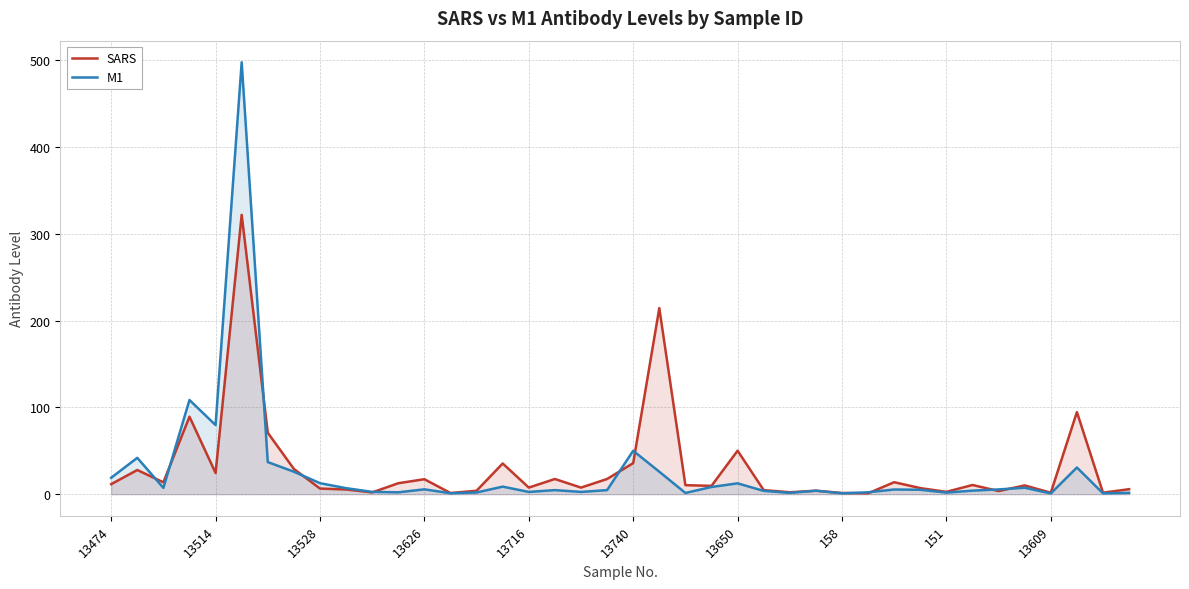

What value does the M1 series have at 14?

2.0